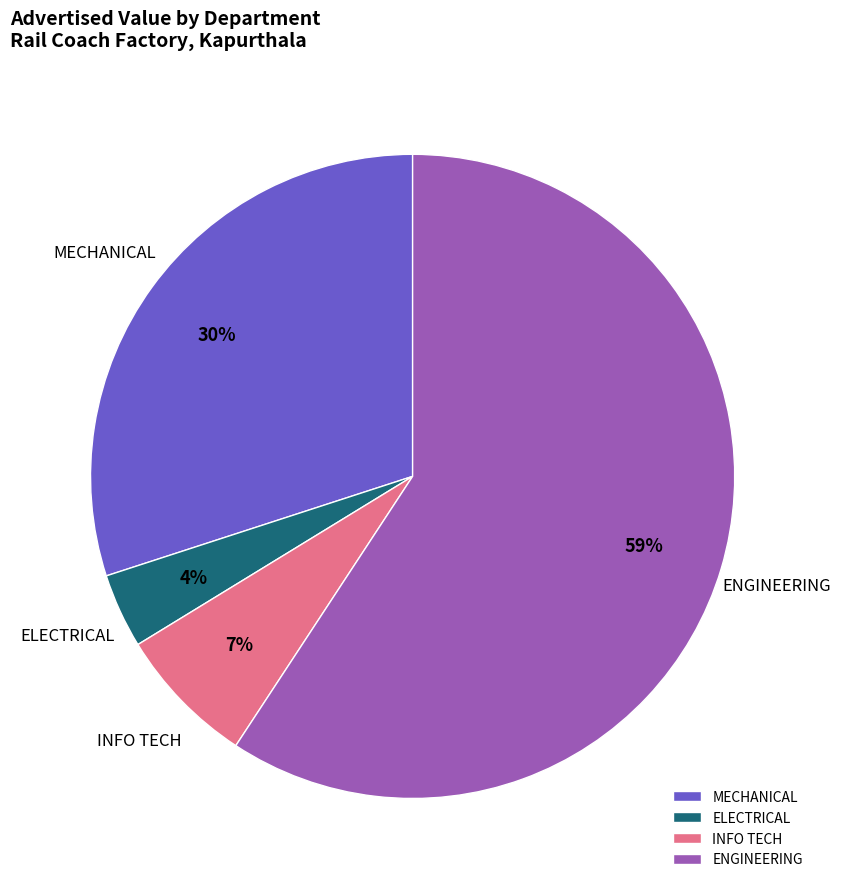

Which category has the biggest portion of the pie?

ENGINEERING